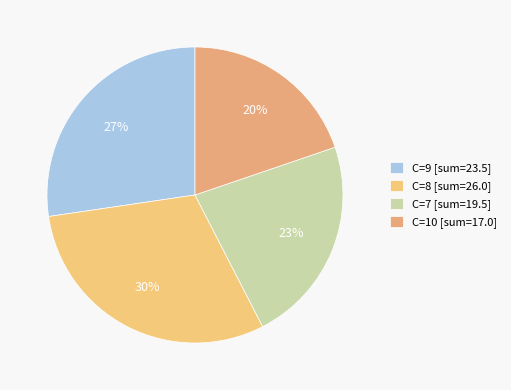

How many segments does this pie chart have?

4